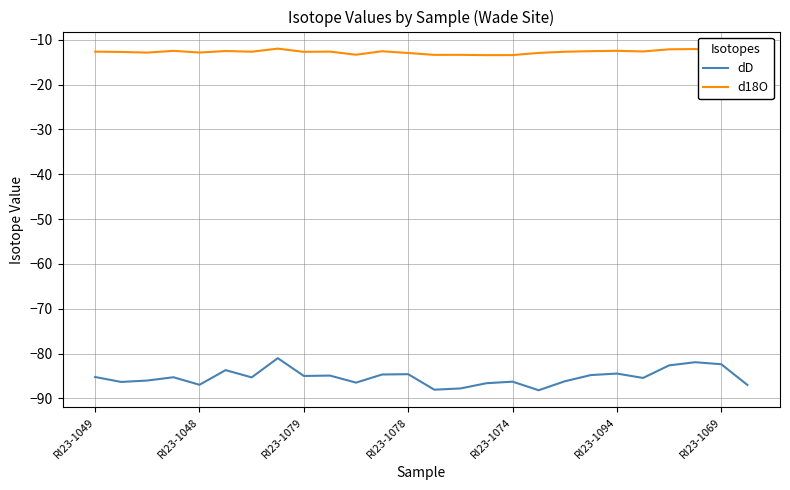

Which series has the largest total across all categories?

d18O